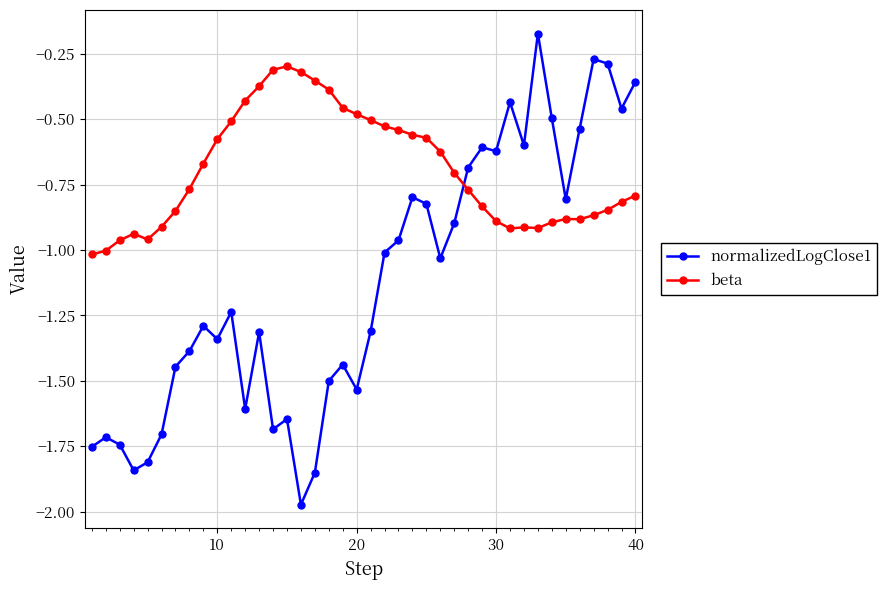

Which series has the widest spread of values?

normalizedLogClose1